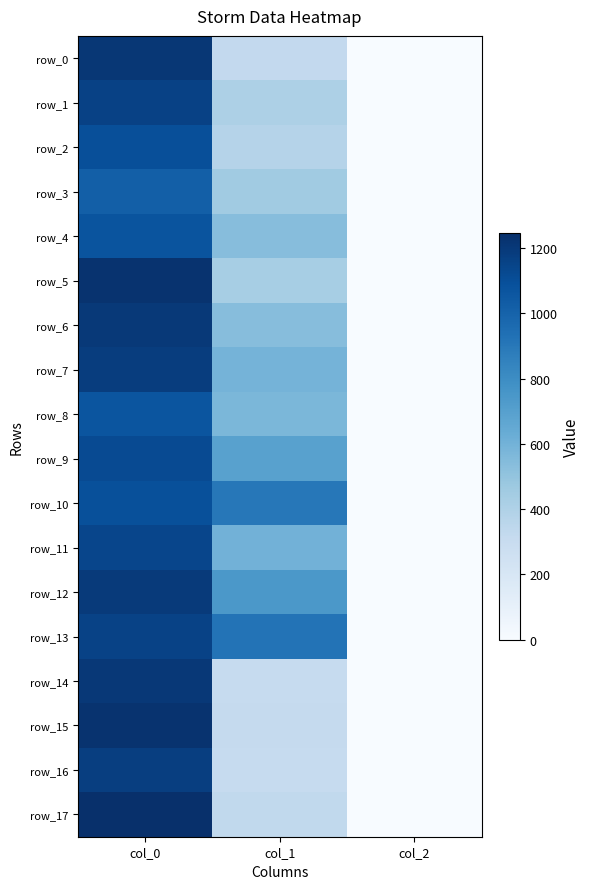

Reading left to right, transcribe all the data shown in this chart.

row_0: 1210.0	324.0	2.0
row_1: 1163.3	405.0	2.0
row_2: 1096.7	378.0	2.0
row_3: 1020.0	455.6	2.0
row_4: 1073.3	540.0	2.0
row_5: 1230.0	432.0	2.0
row_6: 1200.0	536.6	2.0
row_7: 1183.3	594.0	2.0
row_8: 1066.7	573.8	2.0
row_9: 1116.7	695.2	2.0
row_10: 1093.3	904.5	2.0
row_11: 1143.3	600.8	2.0
row_12: 1193.3	742.5	2.0
row_13: 1156.7	924.8	2.0
row_14: 1203.3	310.5	2.0
row_15: 1230.0	313.9	2.0
row_16: 1176.7	310.5	2.0
row_17: 1246.7	330.8	2.0